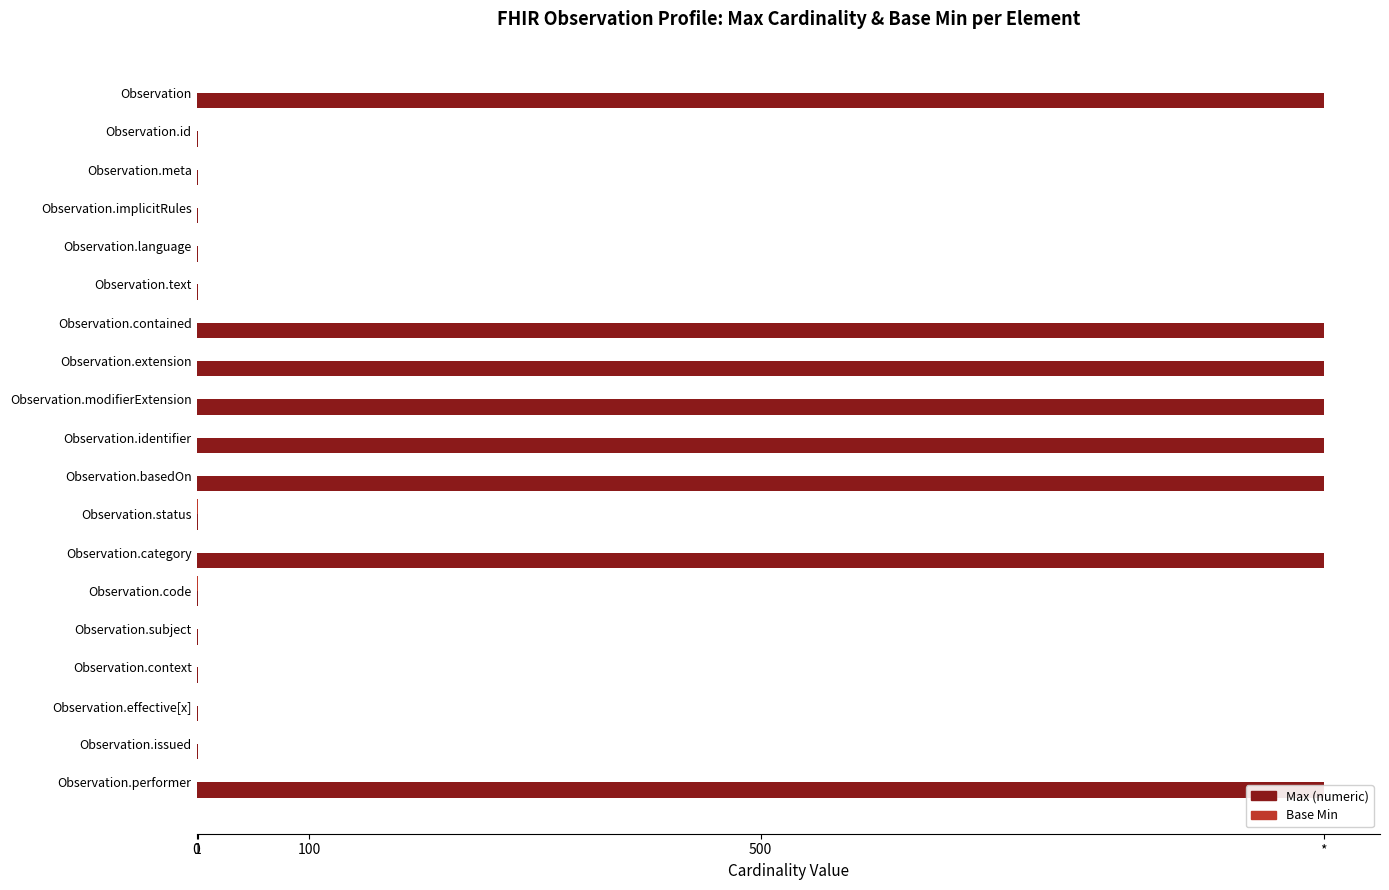

Count the number of data series in this chart.

2